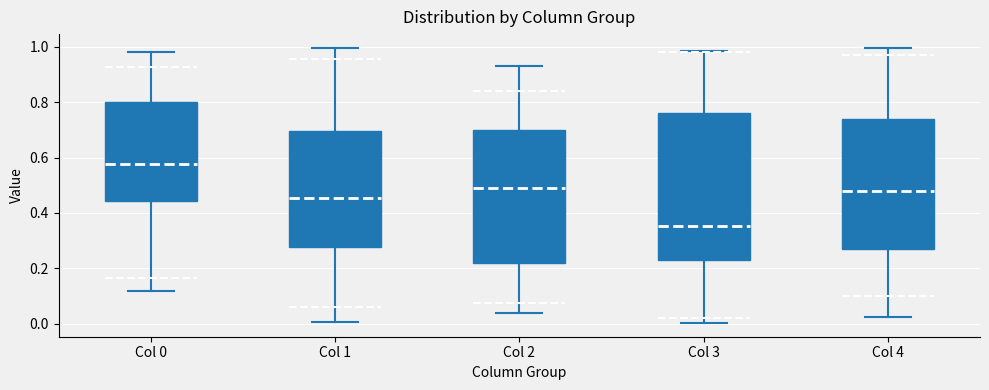

Reading left to right, transcribe this box plot: for each box, give where its median line is, the range the box spans, and where its two whiskers end, as read against the y-axis. The values are not printed on the chart, so give them approximately, as read against the axis.

Col 0: median 0.58, box 0.44 to 0.80, whiskers 0.12 to 0.98
Col 1: median 0.46, box 0.28 to 0.70, whiskers 0.00 to 1.00
Col 2: median 0.48, box 0.22 to 0.70, whiskers 0.04 to 0.92
Col 3: median 0.36, box 0.24 to 0.76, whiskers 0.00 to 0.98
Col 4: median 0.48, box 0.28 to 0.74, whiskers 0.02 to 1.00